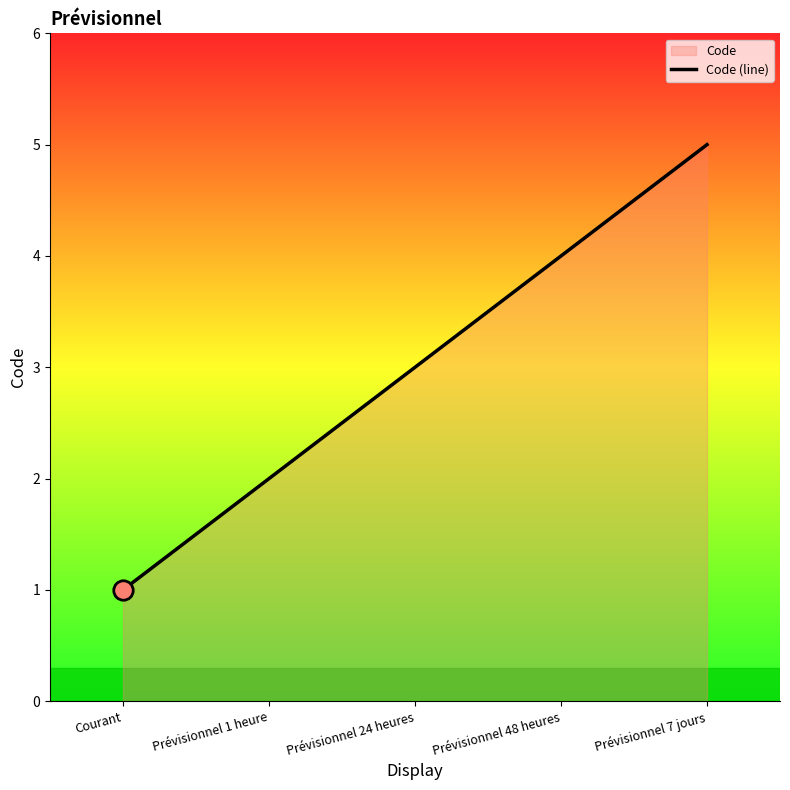

Count the number of categories in the chart.

5